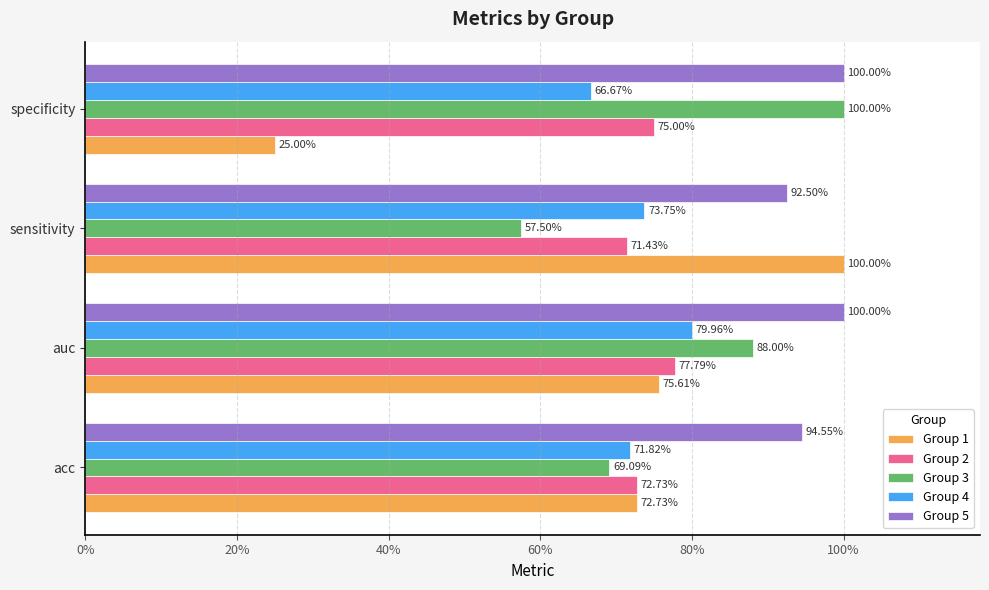

What position from the right is specificity?

1